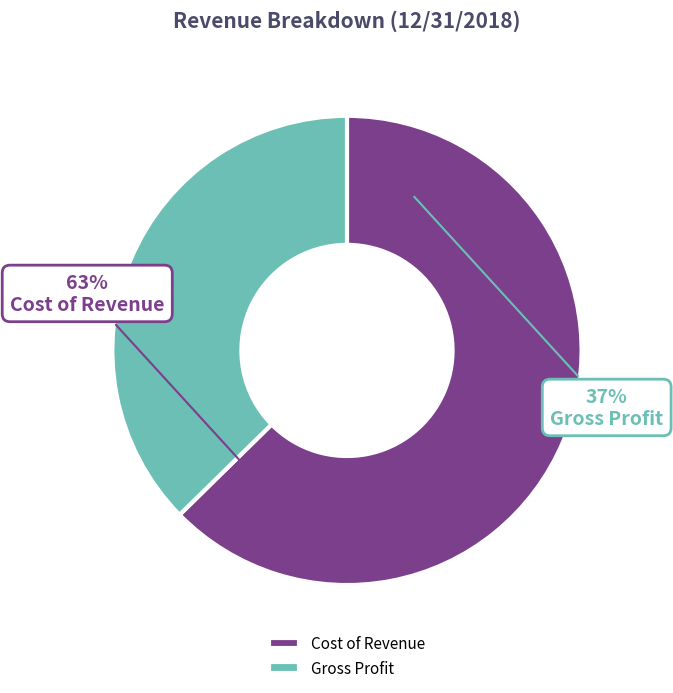

Approximately how many times larger is the value at Cost of Revenue compared to Gross Profit?

1.7